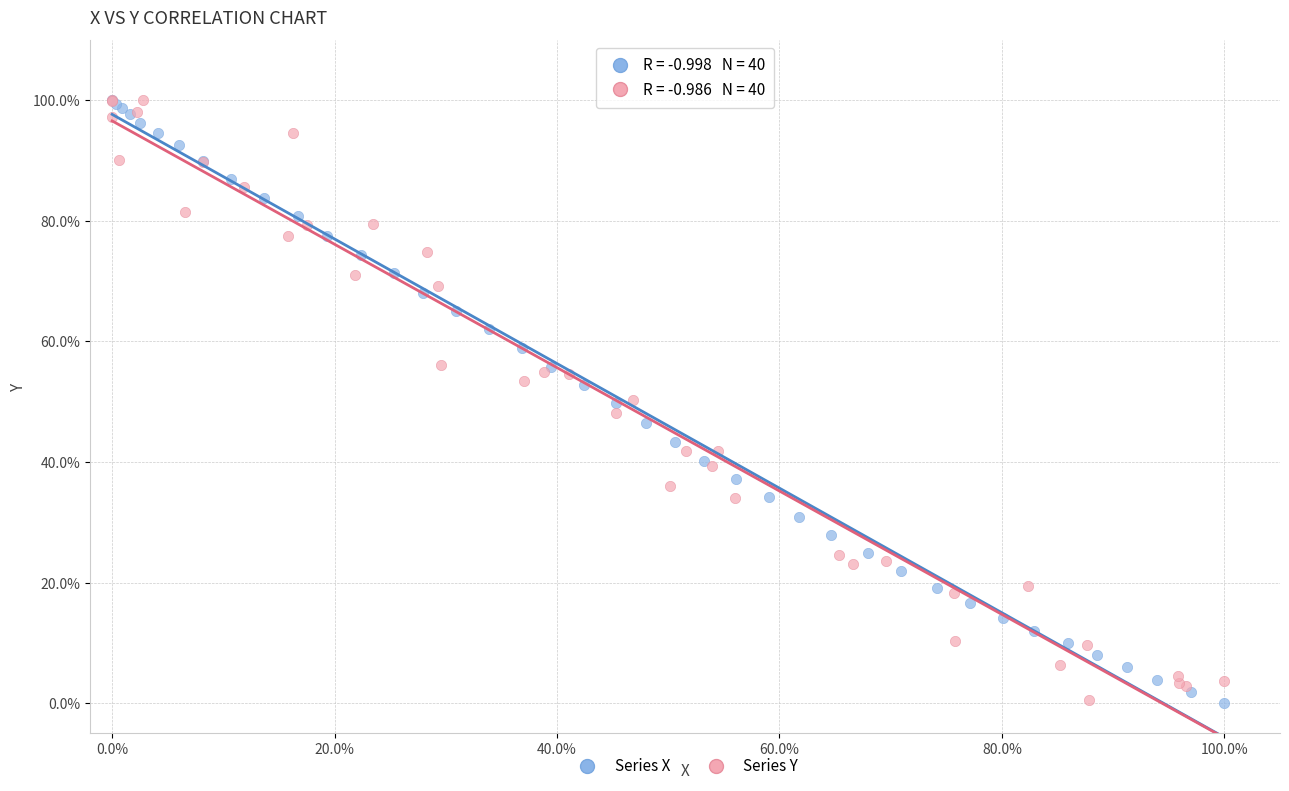

What are all the series names shown in the legend?

Series X, Series Y